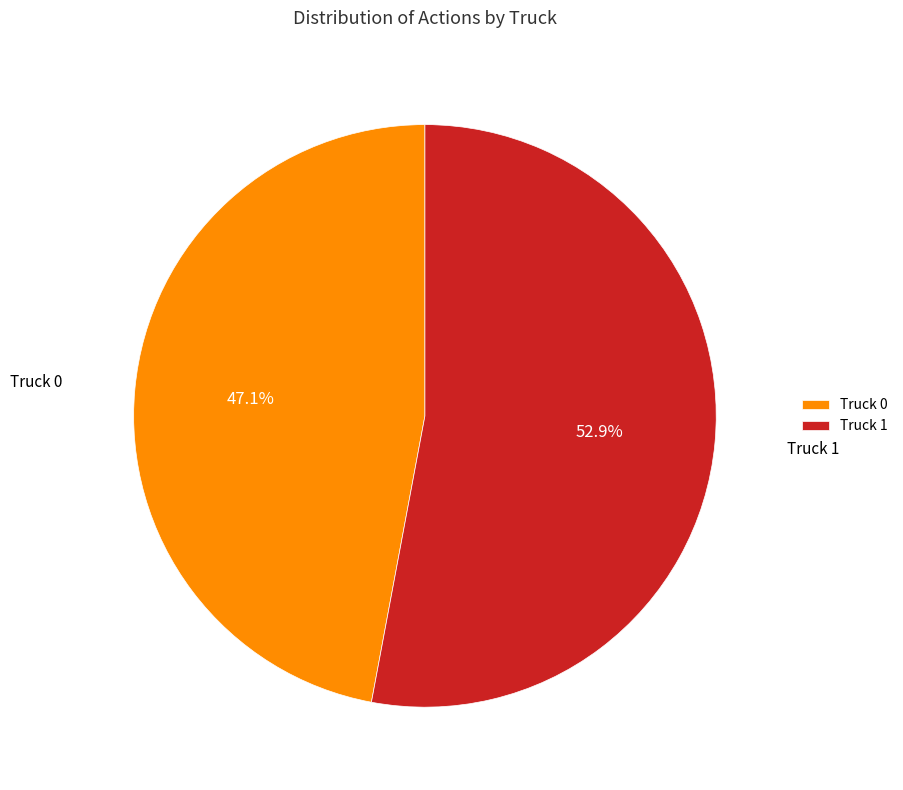

What is the total percentage of Truck 0 and Truck 1?

100.0%